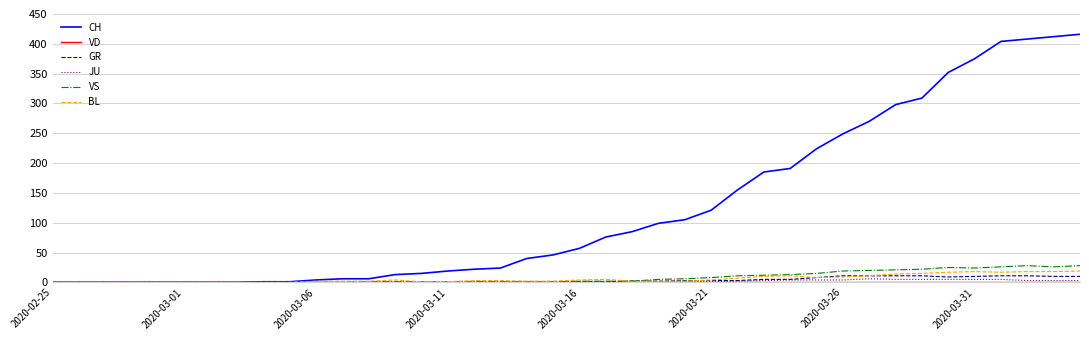

Which series has the largest total across all categories?

CH